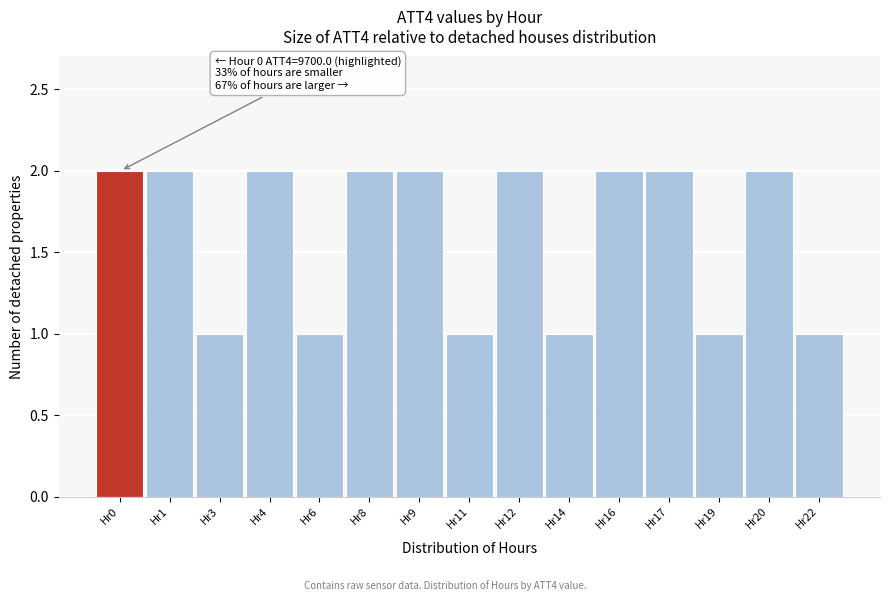

Reading left to right, transcribe all the data shown in this chart.

2	2	1	2	1	2	2	1	2	1	2	2	1	2	1